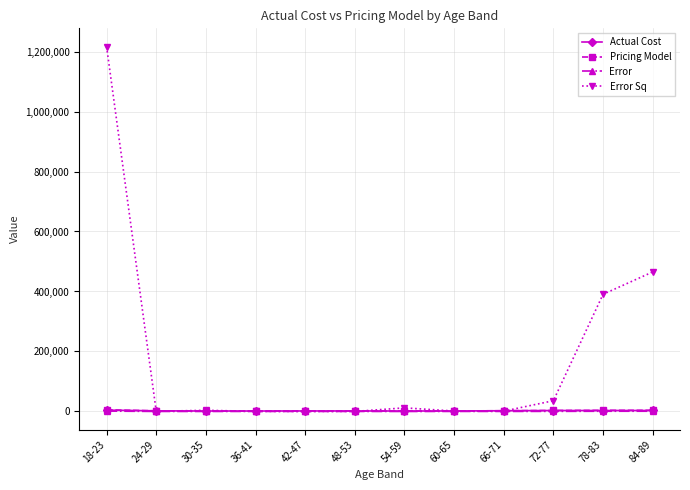

How many lines are shown in the chart?

4